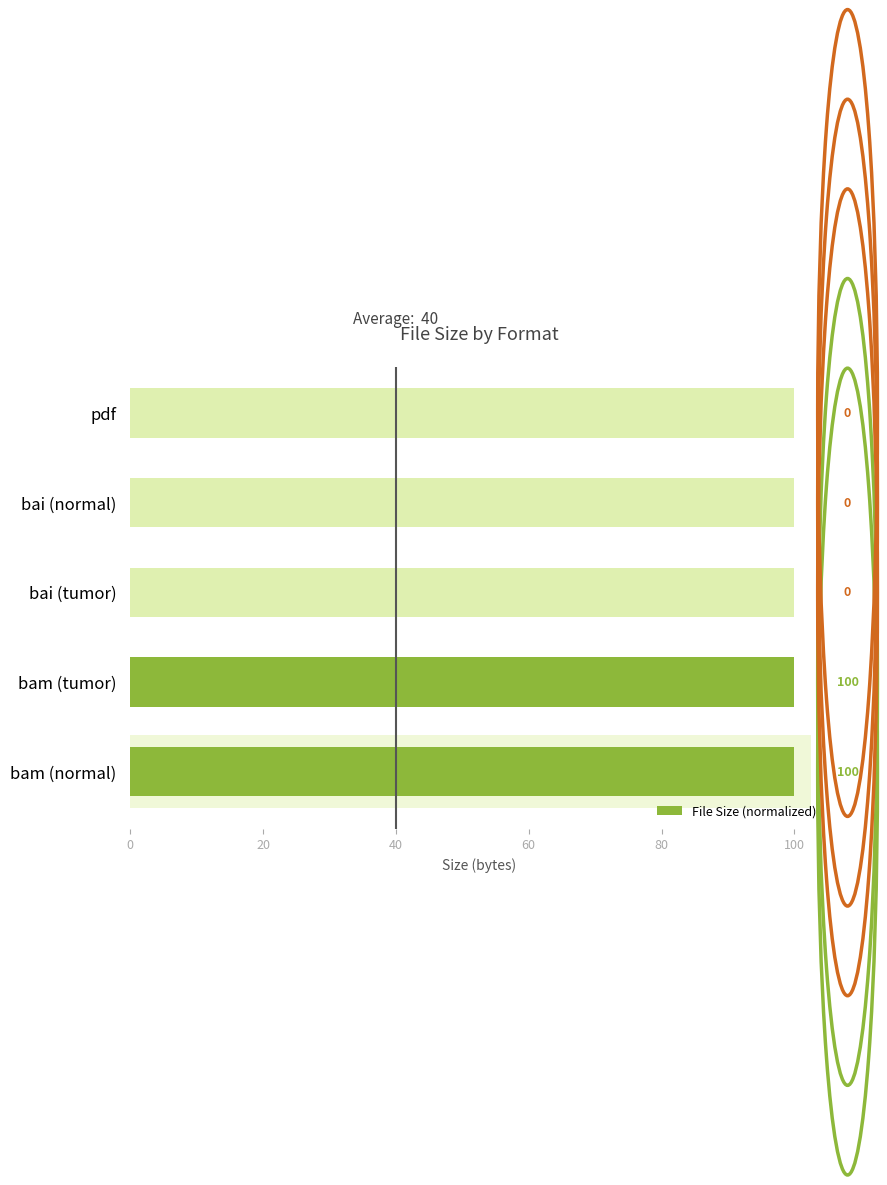

What is the average value?

40.0